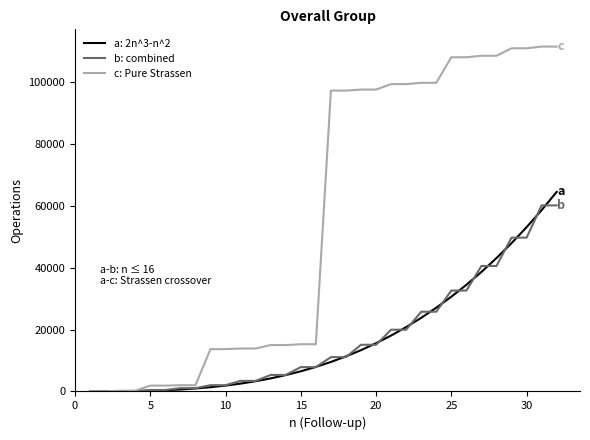

Which series has the widest spread of values?

c: Pure Strassen